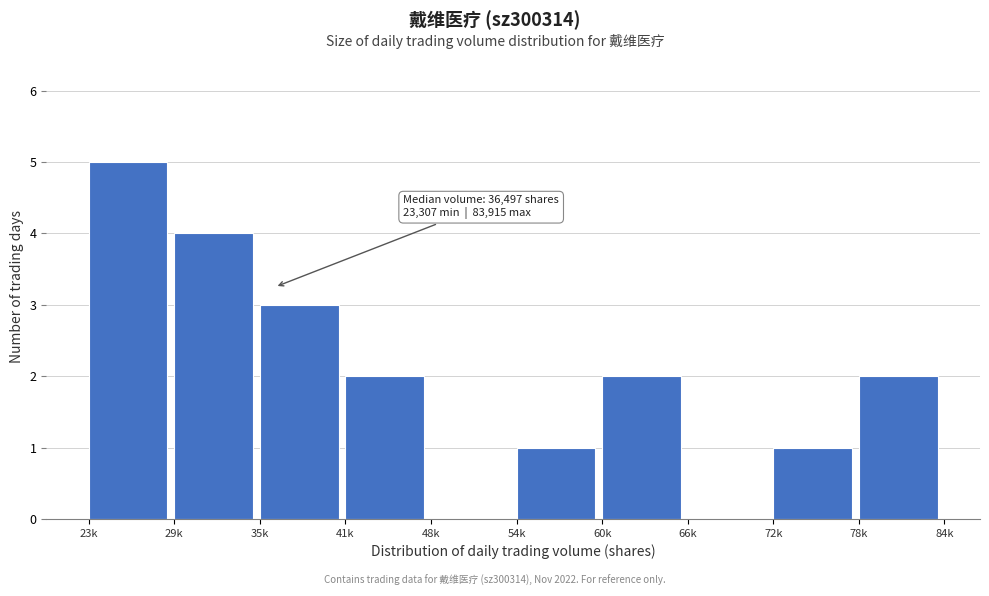

Reading left to right, what are all the values shown in this chart?

23k=5	29k=4	35k=3	41k=2	48k=0	54k=1	60k=2	66k=0	72k=1	78k=2